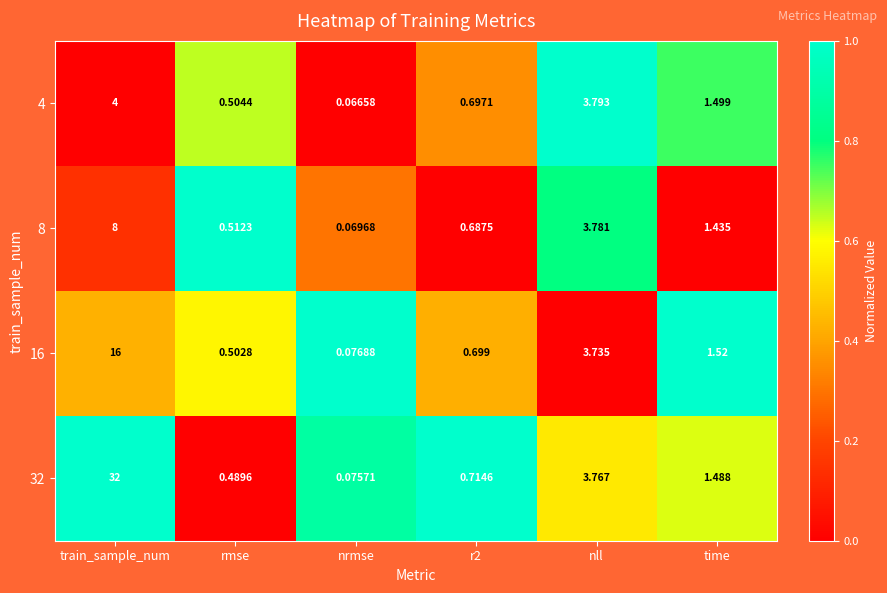

What is the spread (max minus min) of values at r2?

0.0